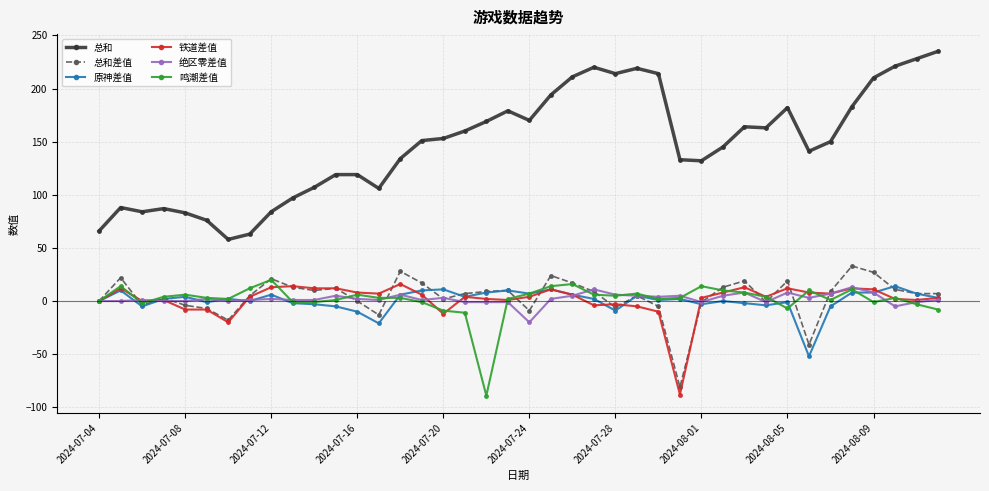

Does the chart display data point markers on the line(s)?

Yes